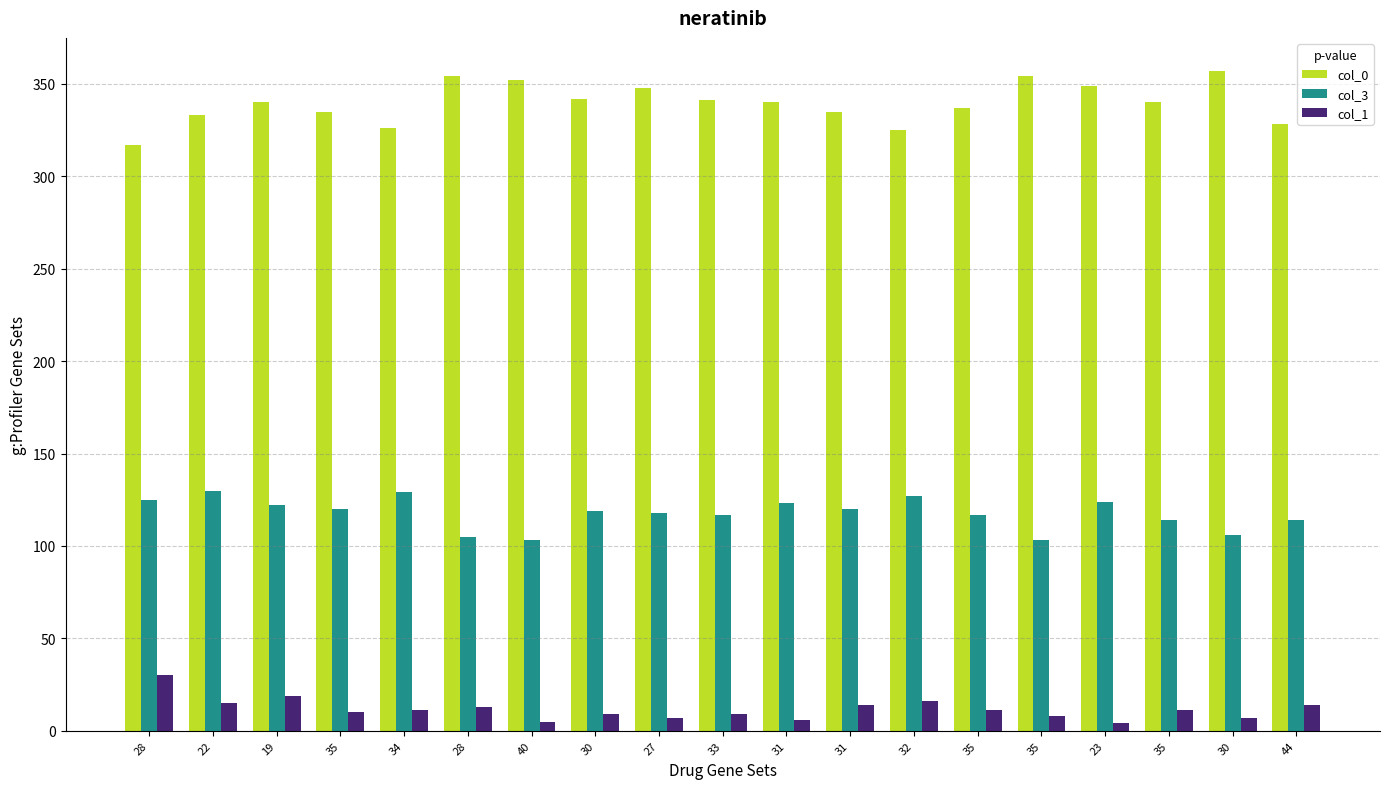

How many series are shown in this chart?

3